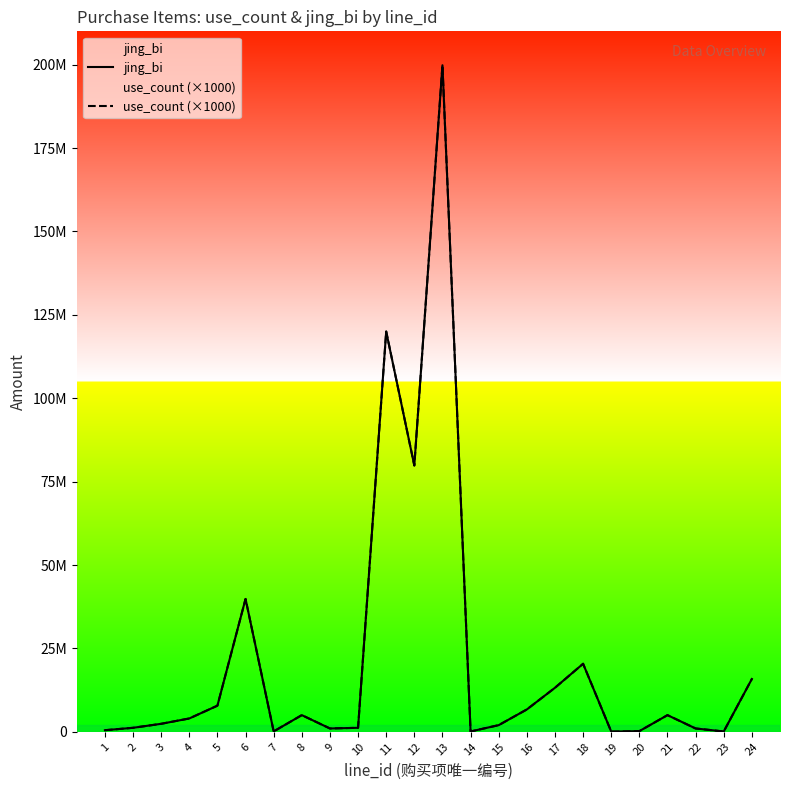

Reading right to left, what are all the values shown in this chart?

jing_bi: 24=15840000	23=100000	22=1000000	21=5000000	20=200000	19=66000	18=20400000	17=13200000	16=6700000	15=2000000	14=100000	13=199840000	12=79840000	11=120000000	10=1200000	9=1000000	8=5000000	7=120000	6=39840000	5=7840000	4=4000000	3=2400000	2=1200000	1=480000
use_count (×1000): 24=15840000	23=100000	22=1000000	21=5000000	20=200000	19=66000	18=20400000	17=13200000	16=6700000	15=2000000	14=100000	13=199840000	12=79840000	11=120000000	10=1200000	9=1000000	8=5000000	7=120000	6=39840000	5=7840000	4=4000000	3=2400000	2=1200000	1=480000